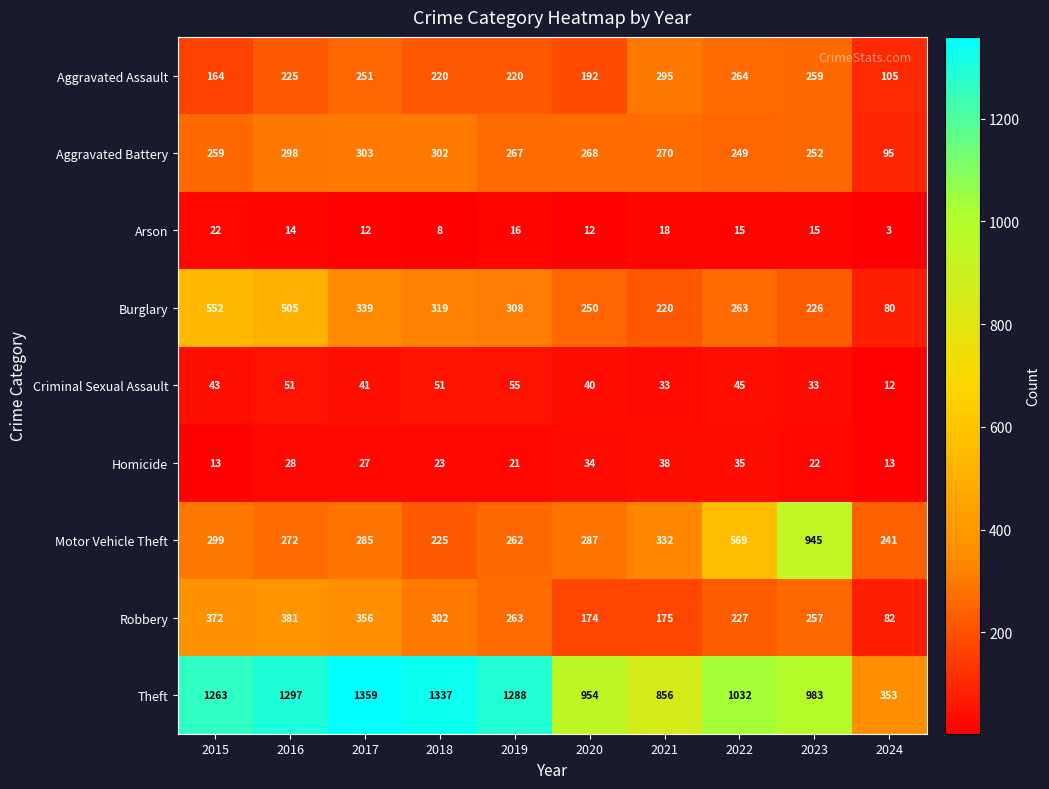

What is the total value across all series at 2016?

3071